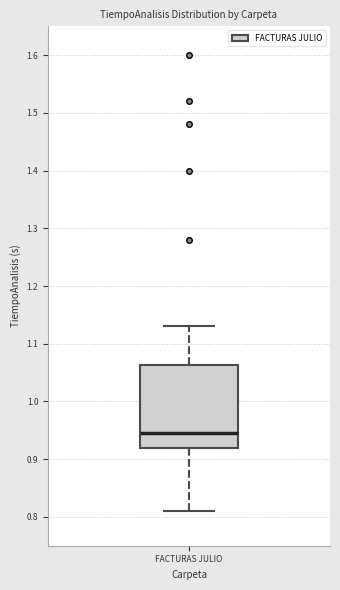

Read this box plot against the y-axis: the position of the median line, the range covered by the box, and the ends of both whiskers. The values are not printed on the chart, so give them approximately, as read against the axis.

median 0.95, box 0.92 to 1.06, whiskers 0.81 to 1.13